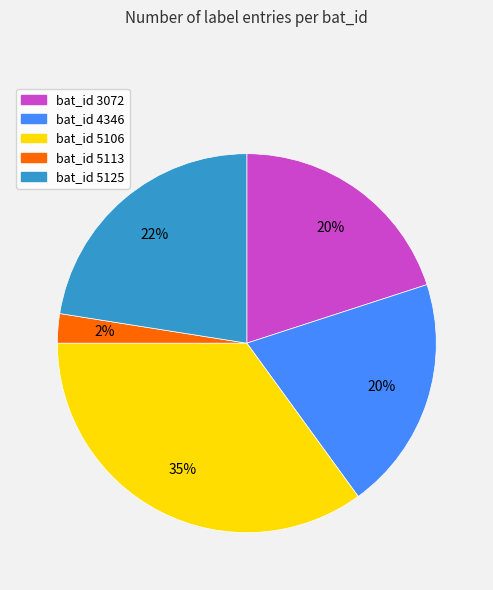

Is the sum of bat_id 5113 and bat_id 5106 greater than half?

No